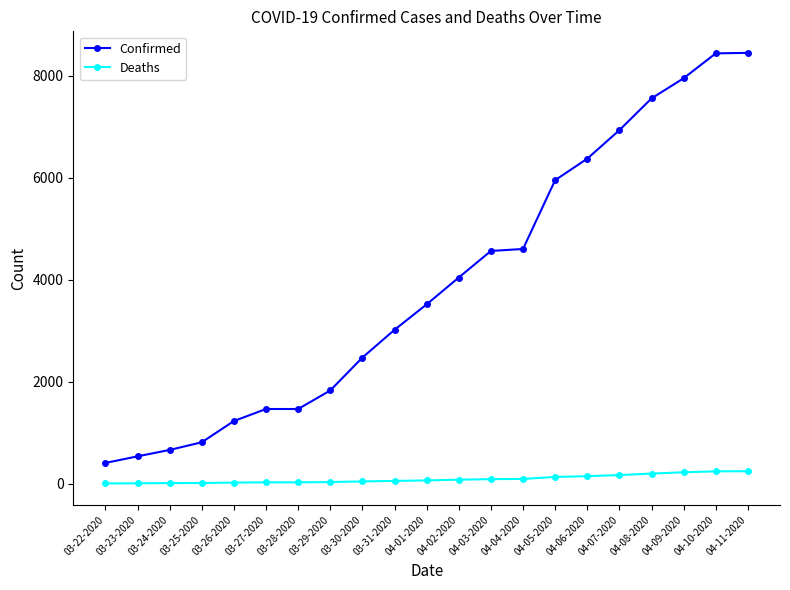

What is the minimum value shown in the chart?

5